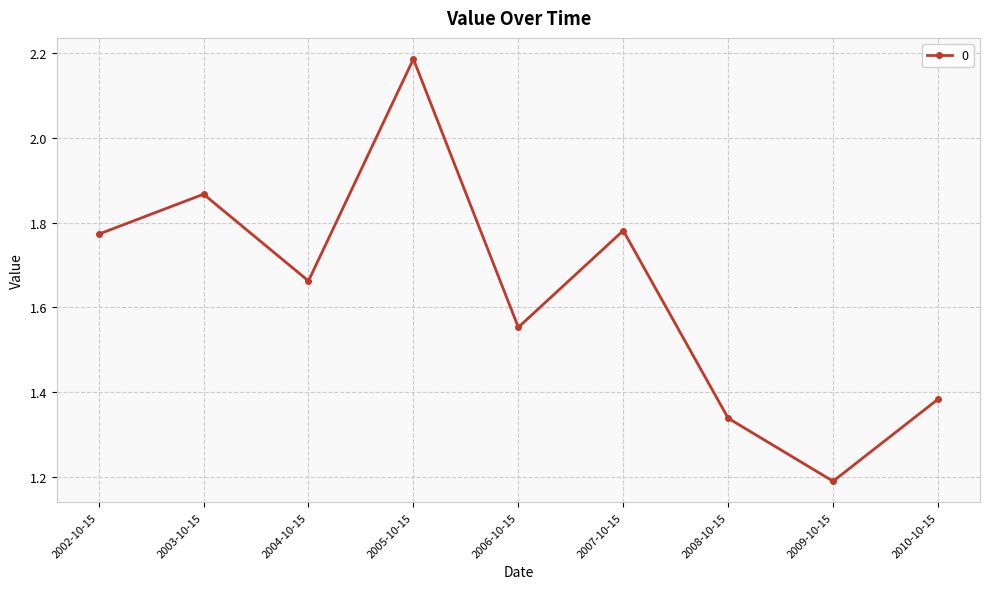

Which label corresponds to the largest value in the chart?

2005-10-15